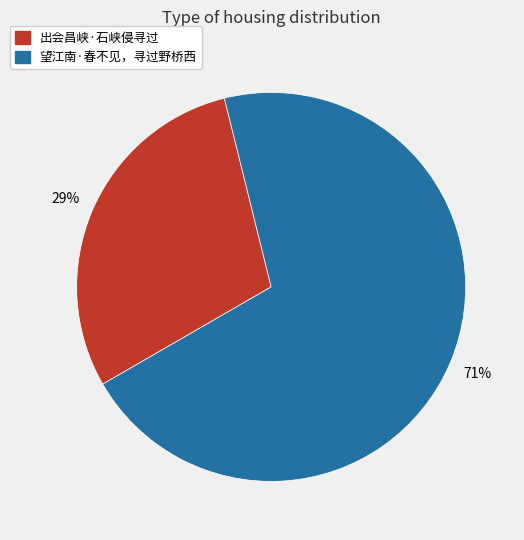

How many slices are in this pie chart?

2